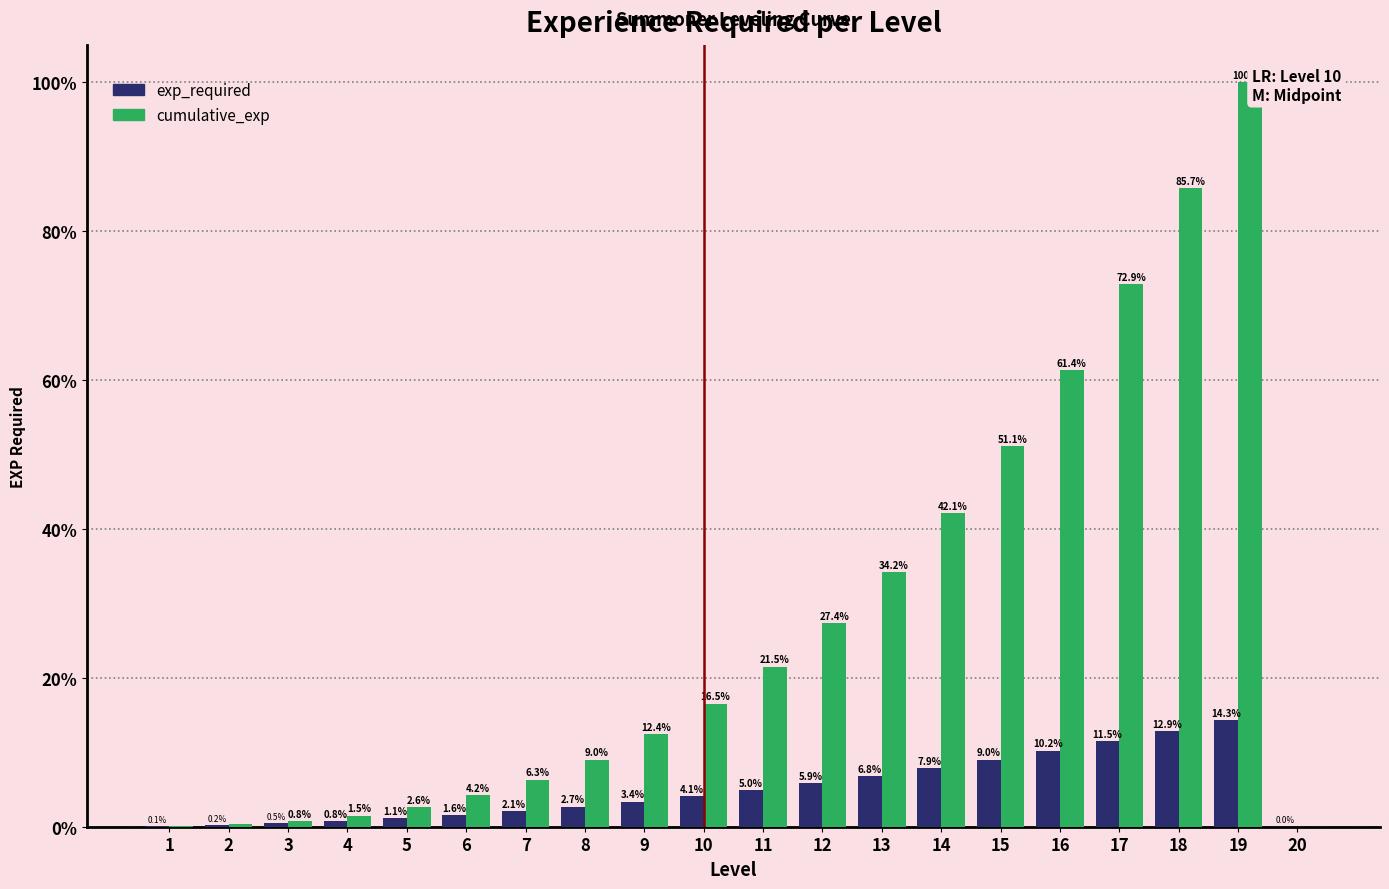

What is the spread (max minus min) of values at 16?

51.1